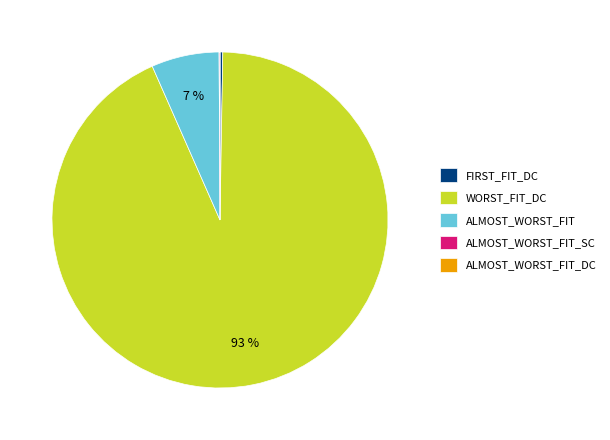

To the nearest percent, what is the difference between the largest and smallest slice percentages?

93%